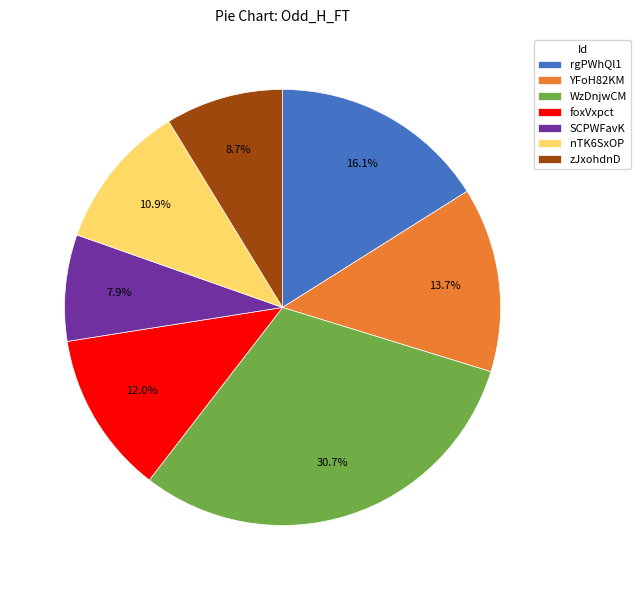

Which category has the smallest portion of the pie?

SCPWFavK